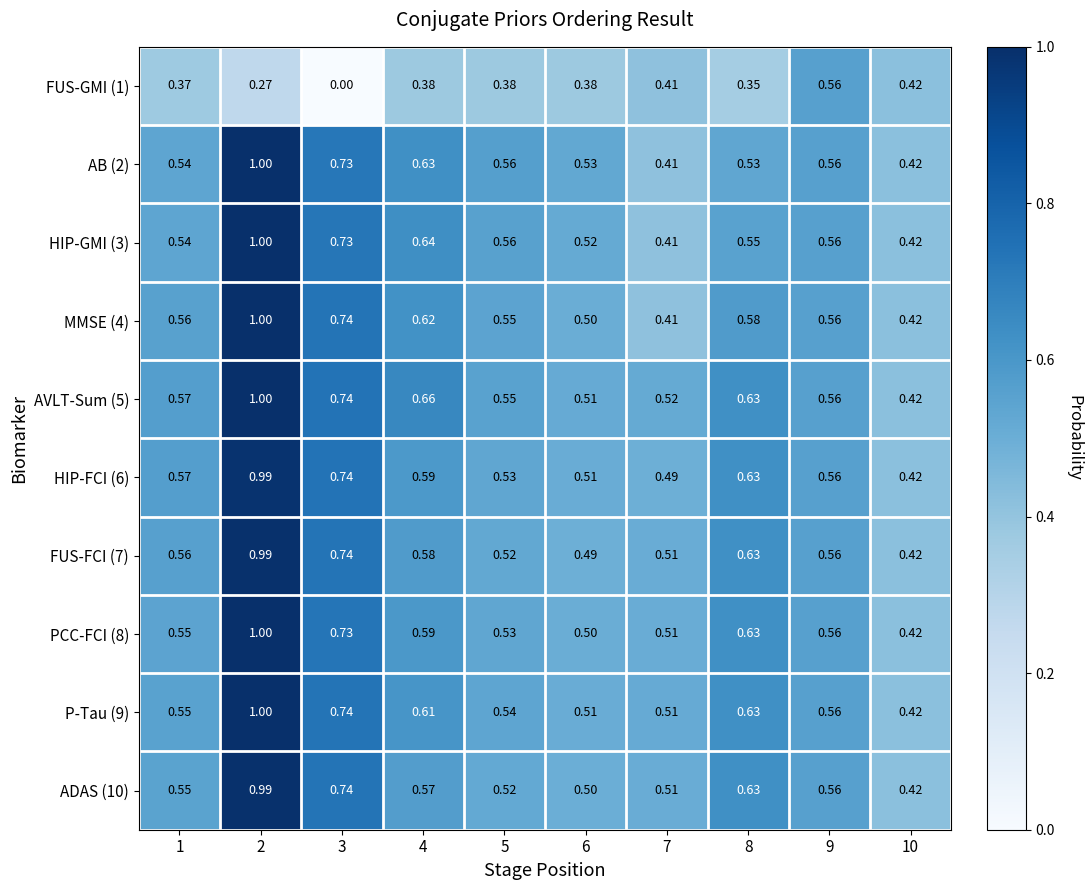

Which series changed the most between 4 and 9?

FUS-GMI (1)